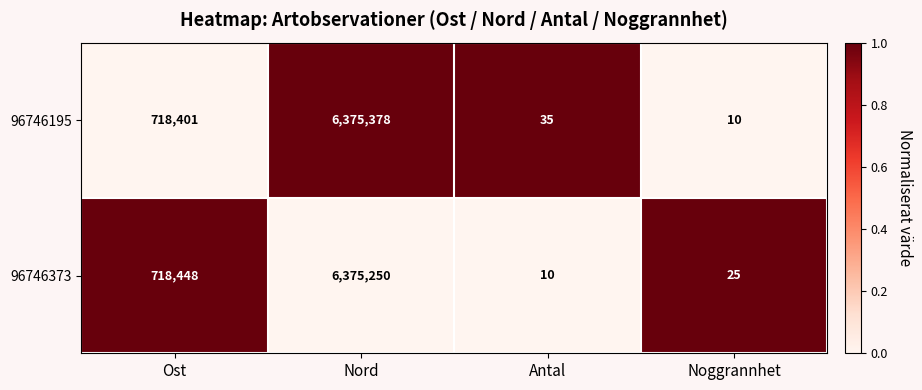

True or false: 96746373 has a value of 6375250 at Nord.

True